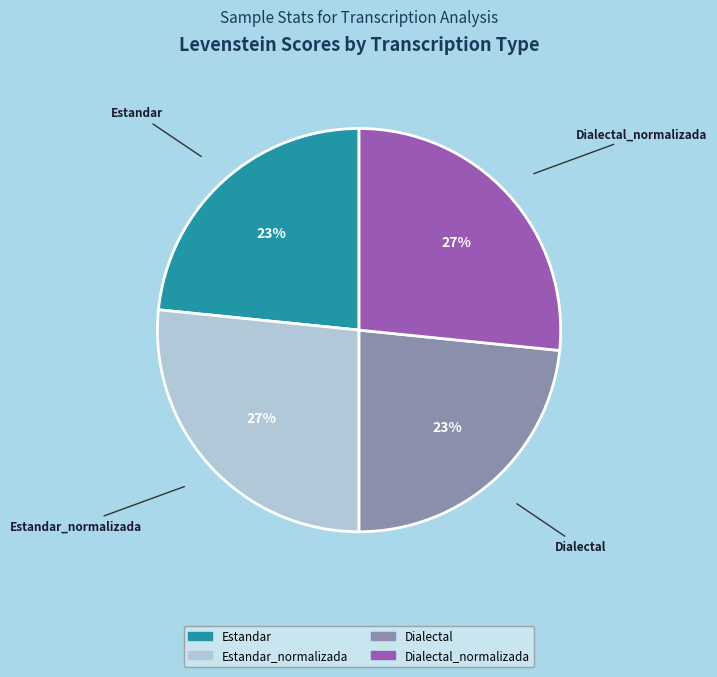

Does any single category account for the majority?

No